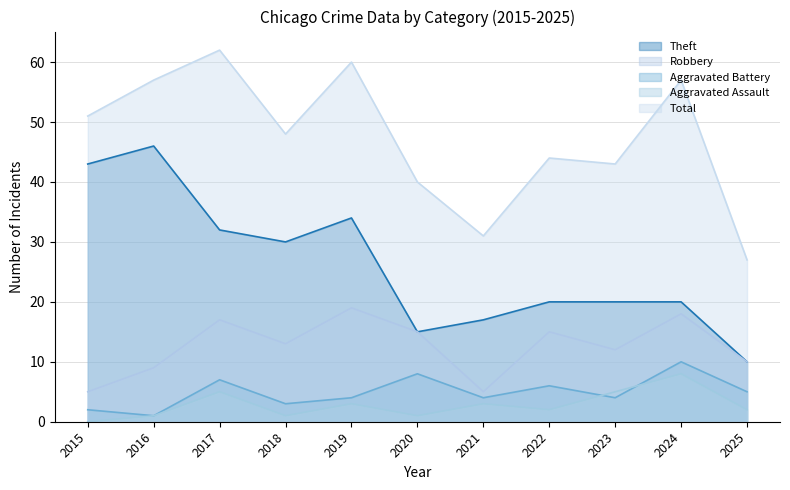

What is the total value across all series at 2020?

79